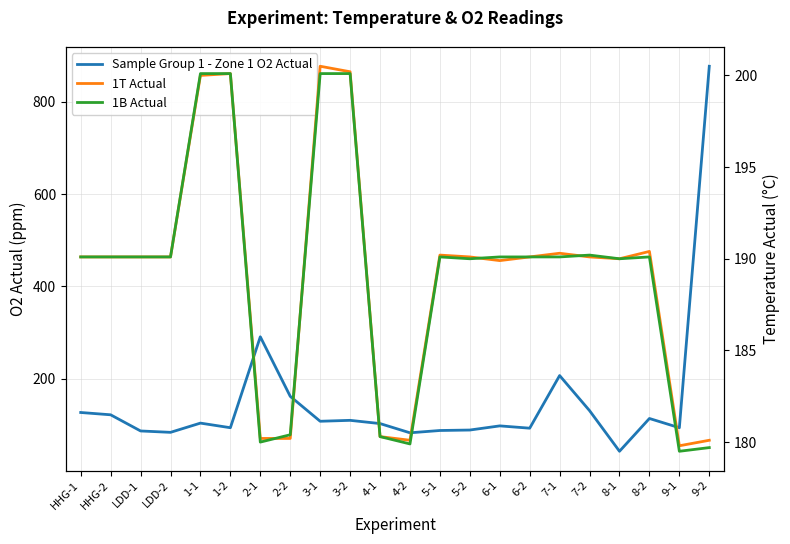

Is the value of Sample Group 1 - Zone 1 O2 Actual at LDD-1 greater than the value of 1B Actual at 1-1?

No